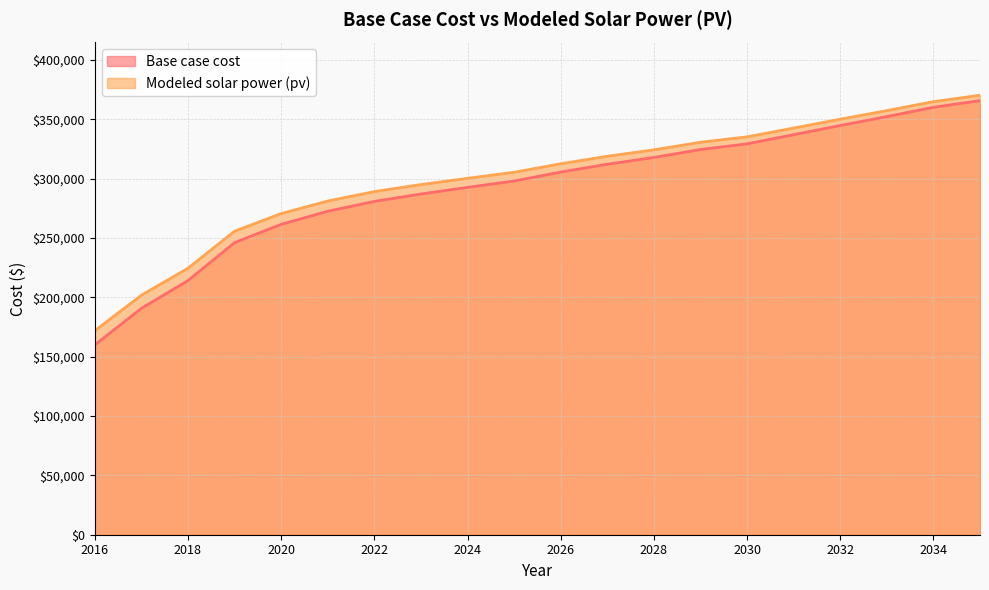

Is it true that Base case cost equals 159855.6 at 2016?

True